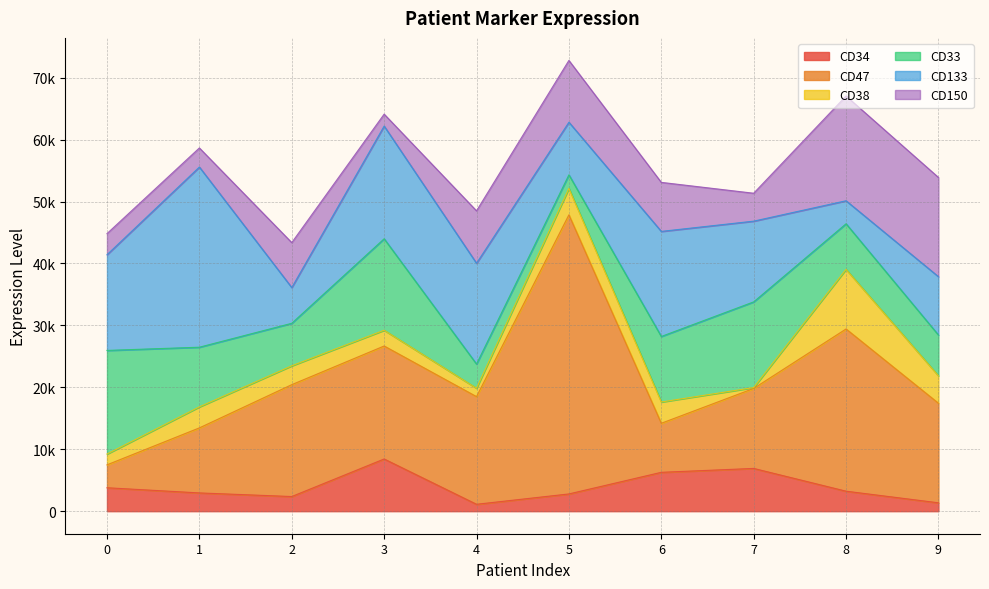

Where is the first local minimum for CD38?

4